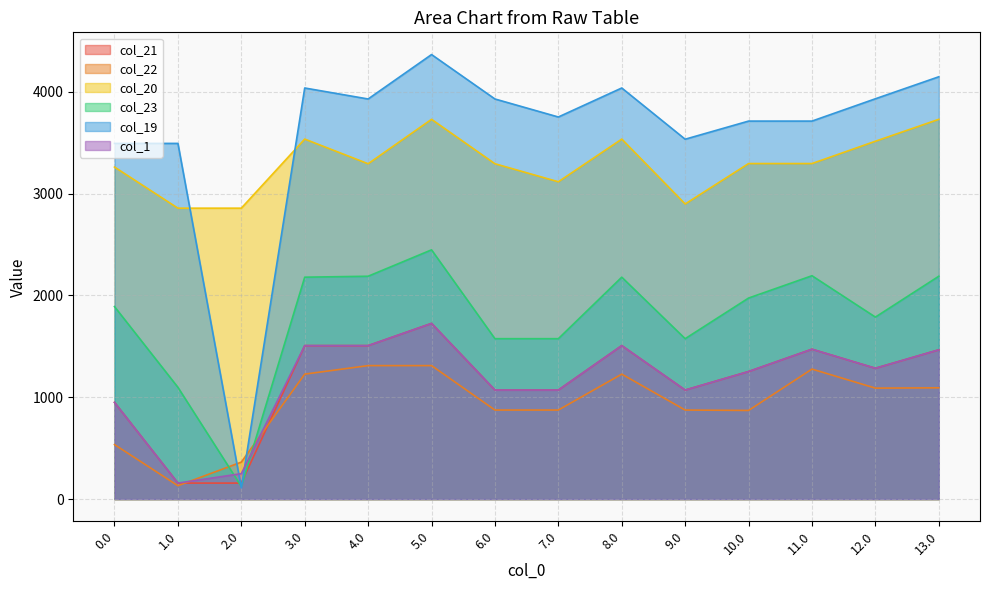

How many data points in col_19 are less than 3929?

7